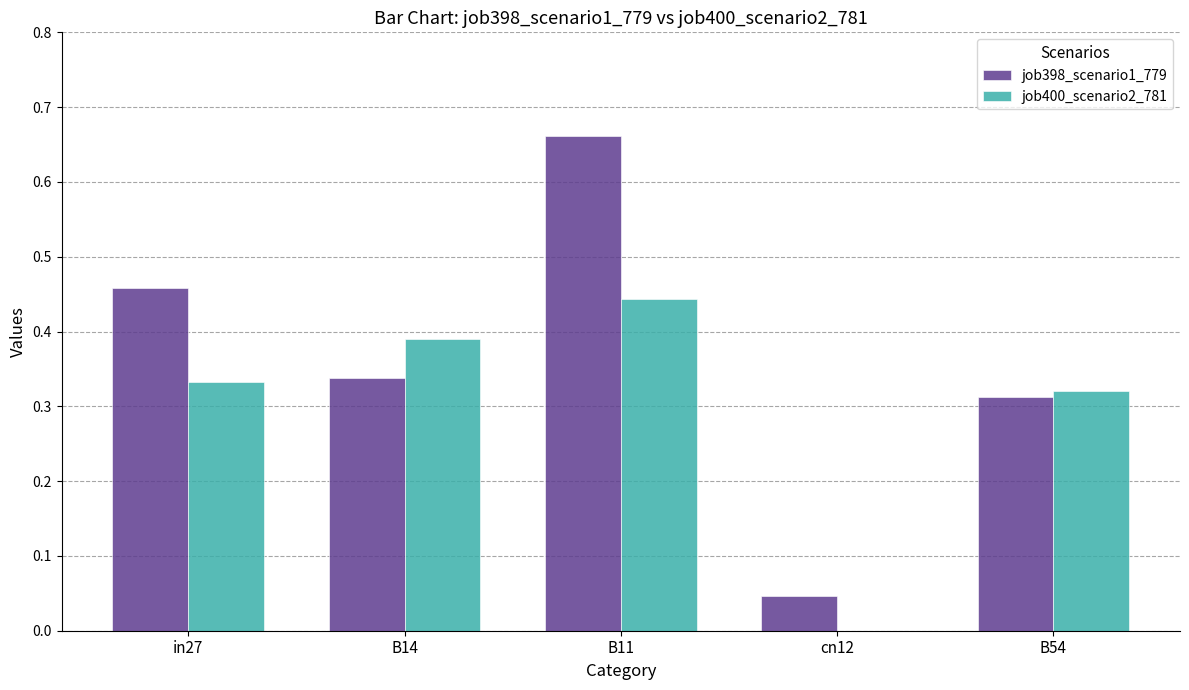

Are the bars horizontal?

No